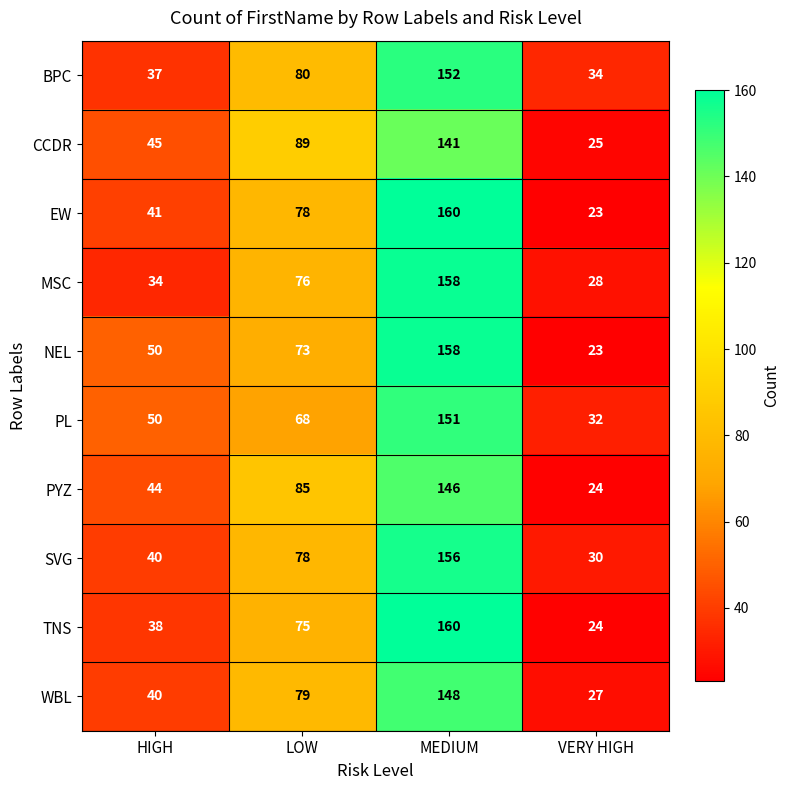

List the labels in order of SVG value, largest first.

MEDIUM, LOW, HIGH, VERY HIGH